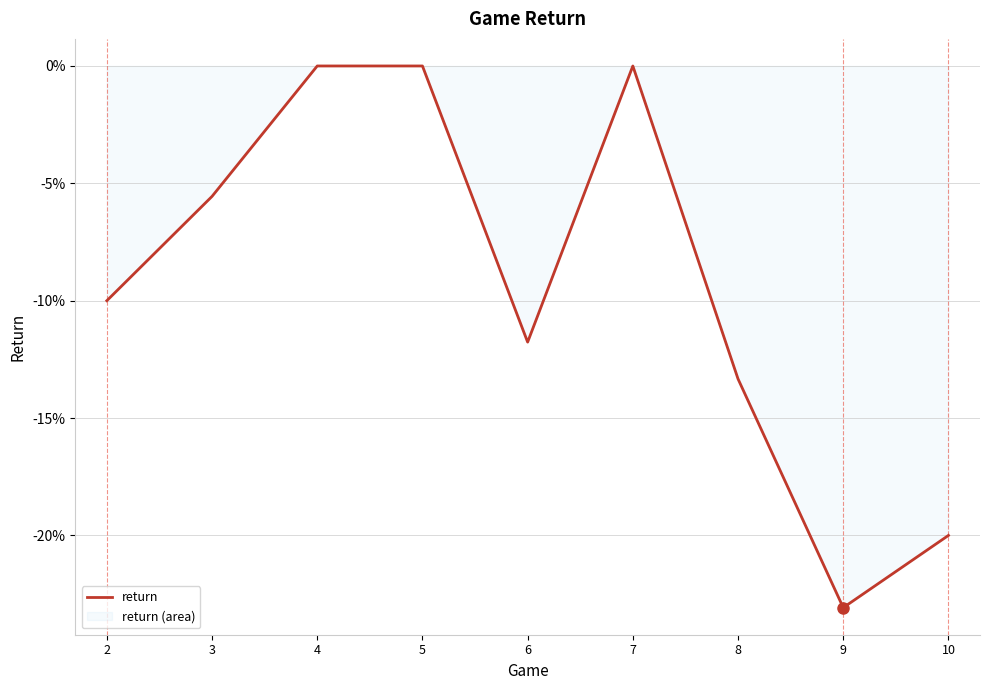

The value at 4 is 0.2. True or false?

False